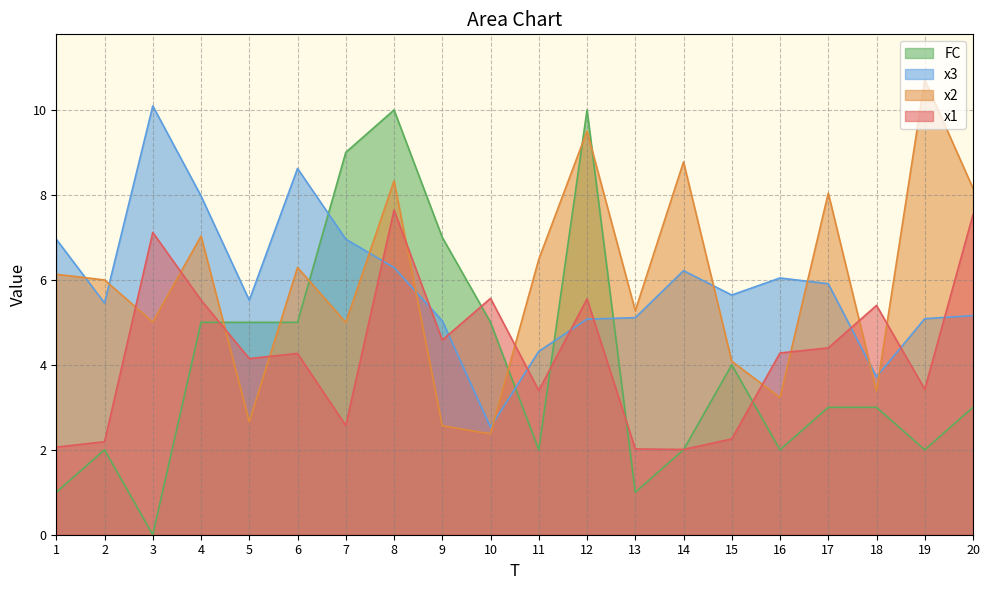

What is the minimum value for x3?

2.5